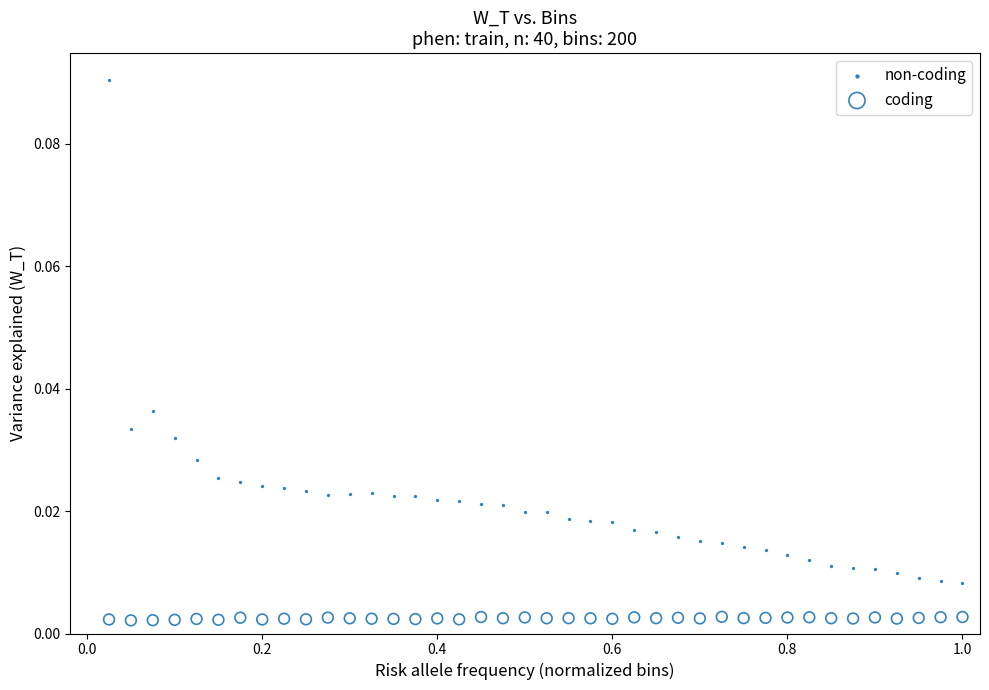

Which series contains the highest Y value?

non-coding